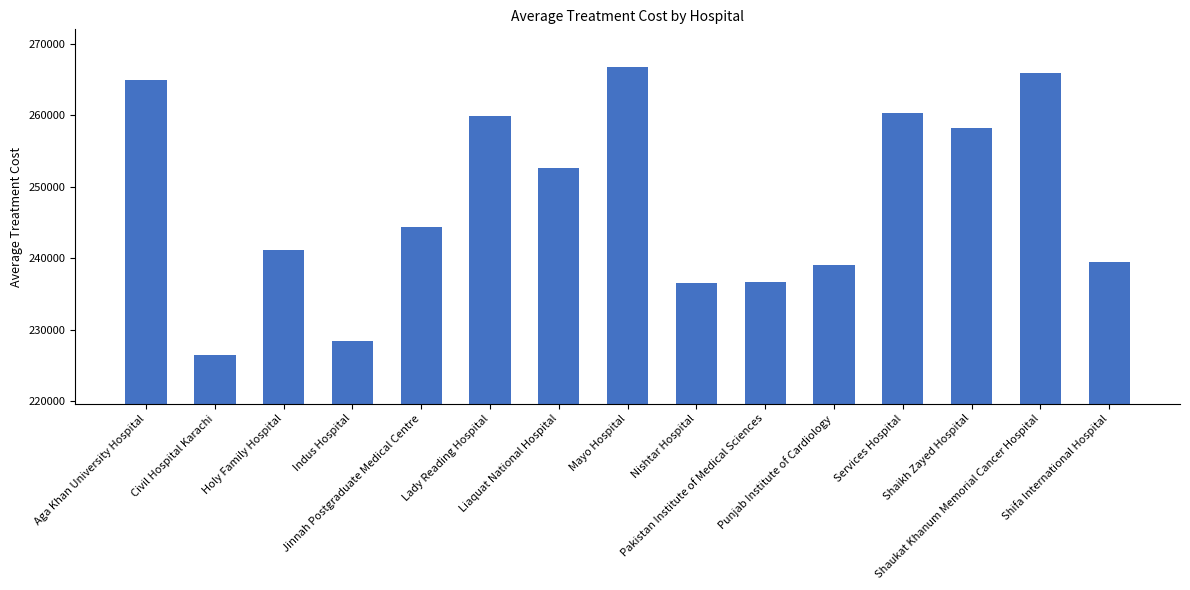

What is the difference between the maximum and minimum values?

40213.9